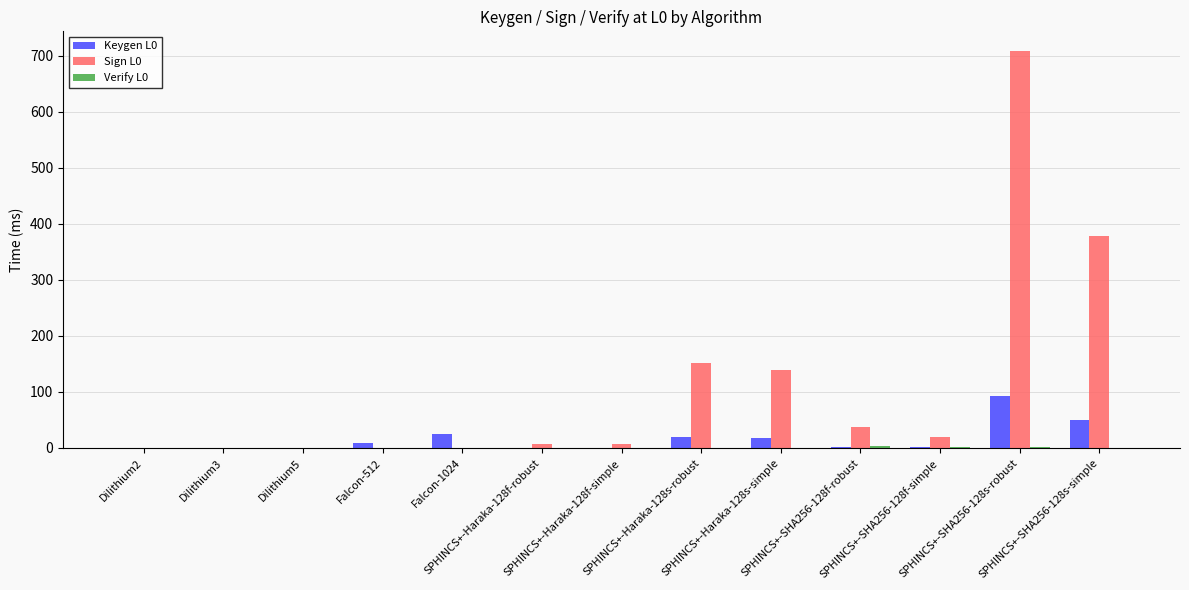

Which series has the largest total across all categories?

Sign L0